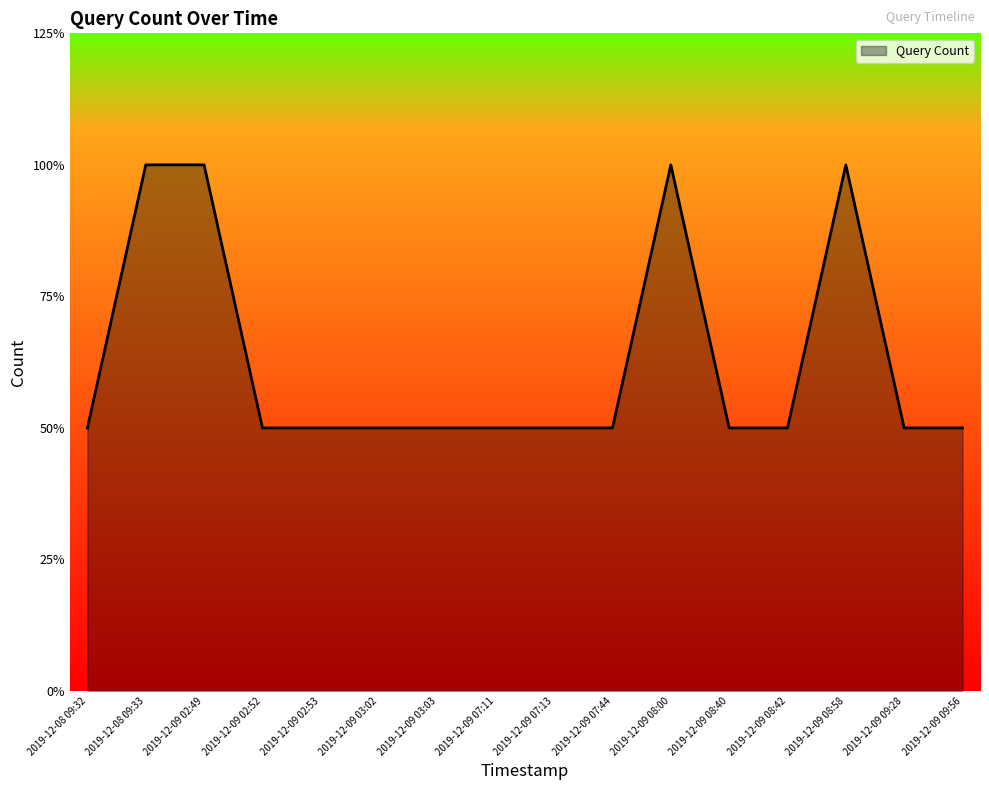

Is it true that the value at 2019-12-09 07:13 is 2?

False